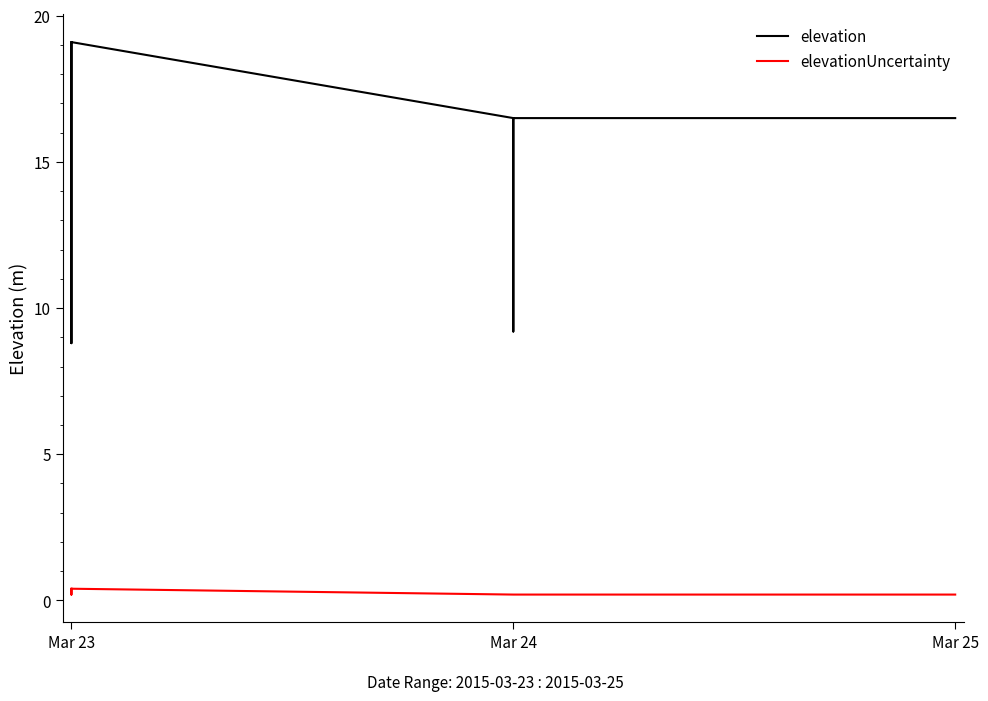

Read the elevation value at Mar 25.

16.5